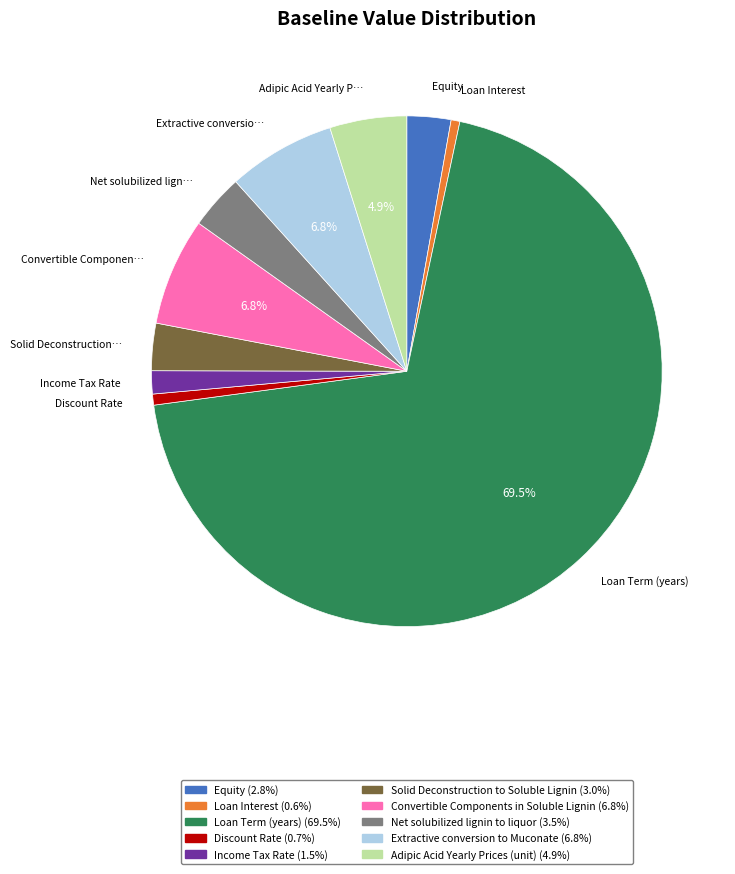

Does any single category account for the majority?

Yes